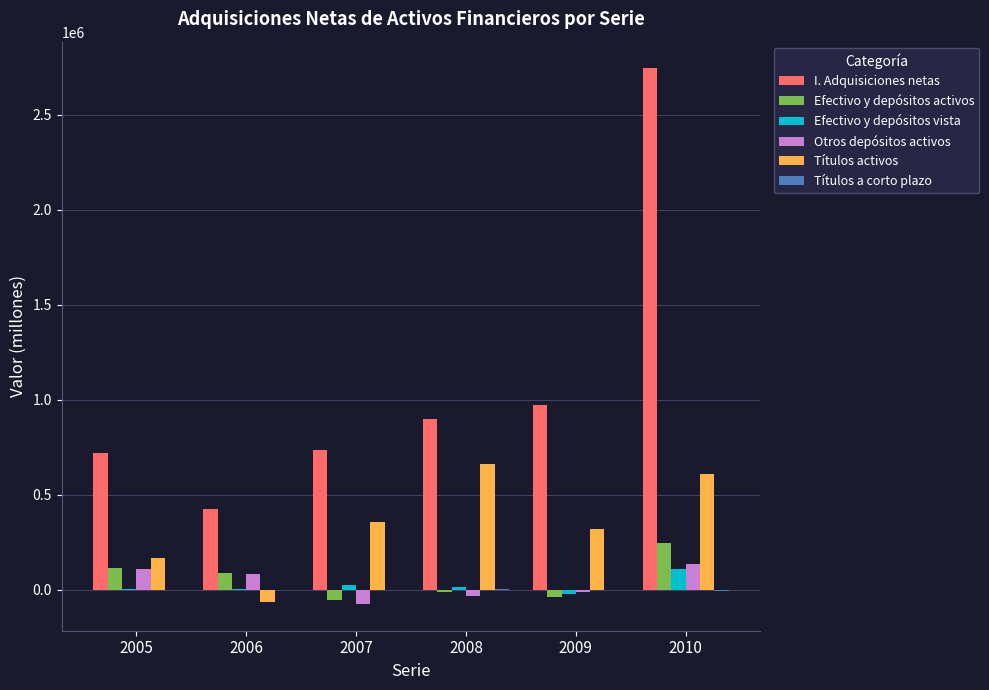

What is the maximum value shown in the chart?

2743011